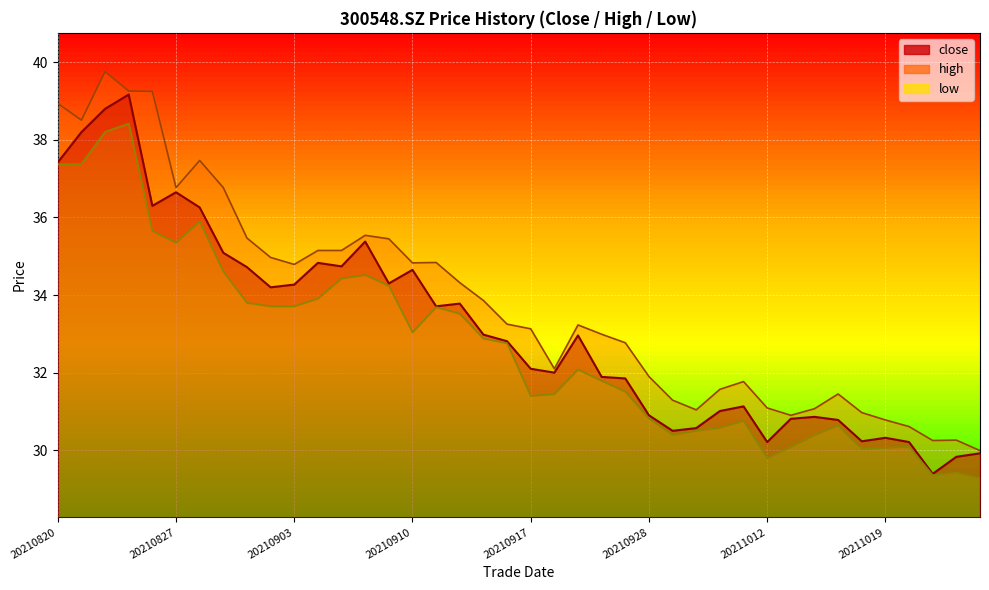

What is the maximum value shown in the chart?

39.8